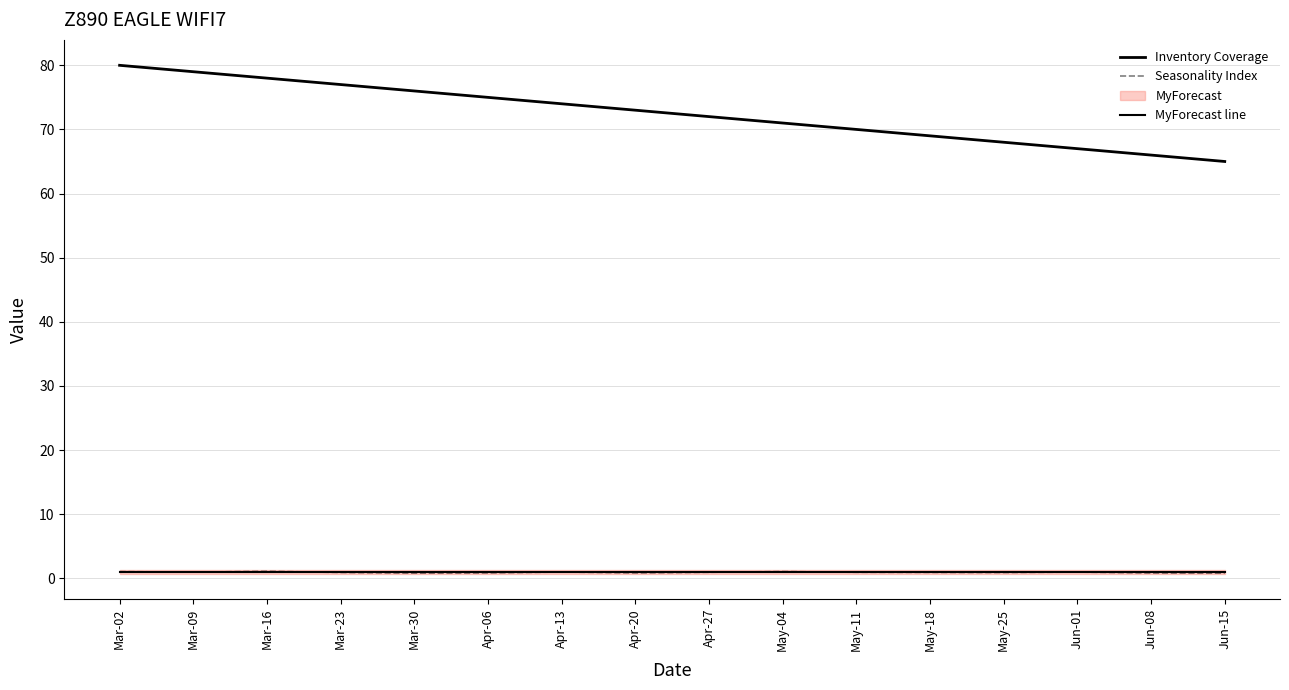

What is the label of the 12th point from the left?

May-18